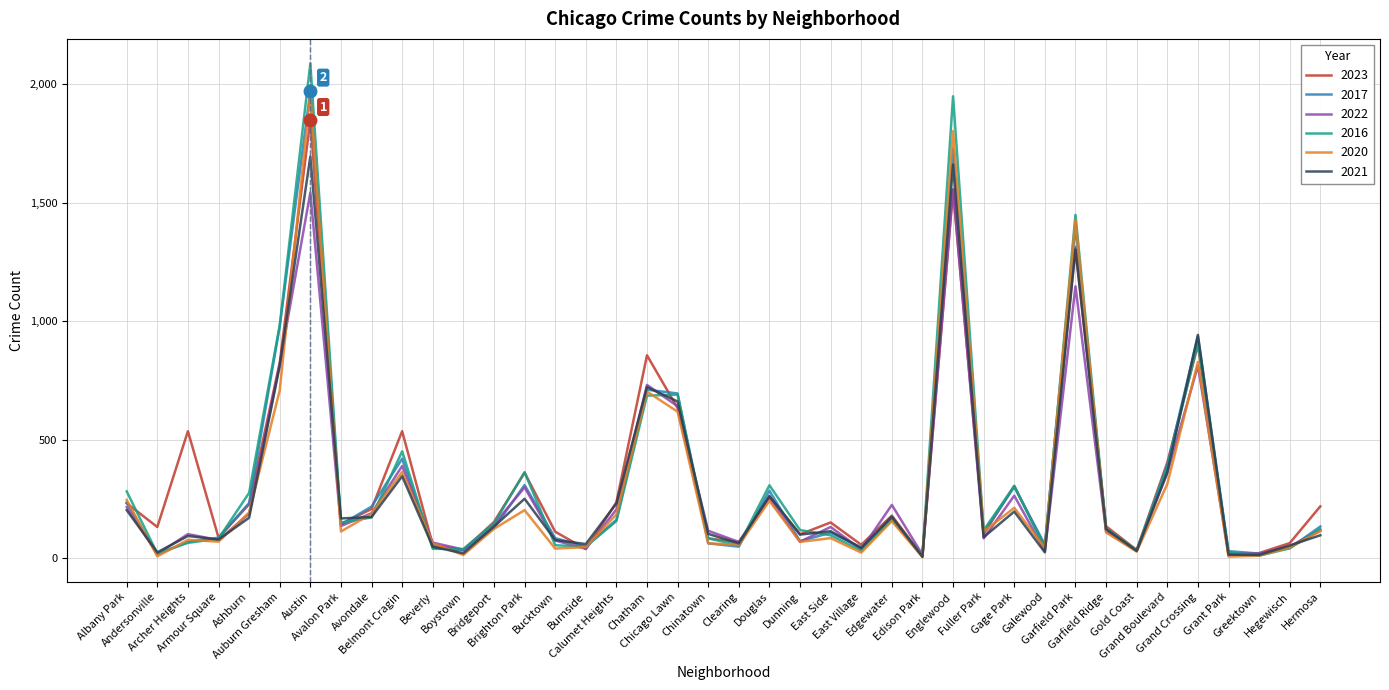

Which series has the widest spread of values?

2016